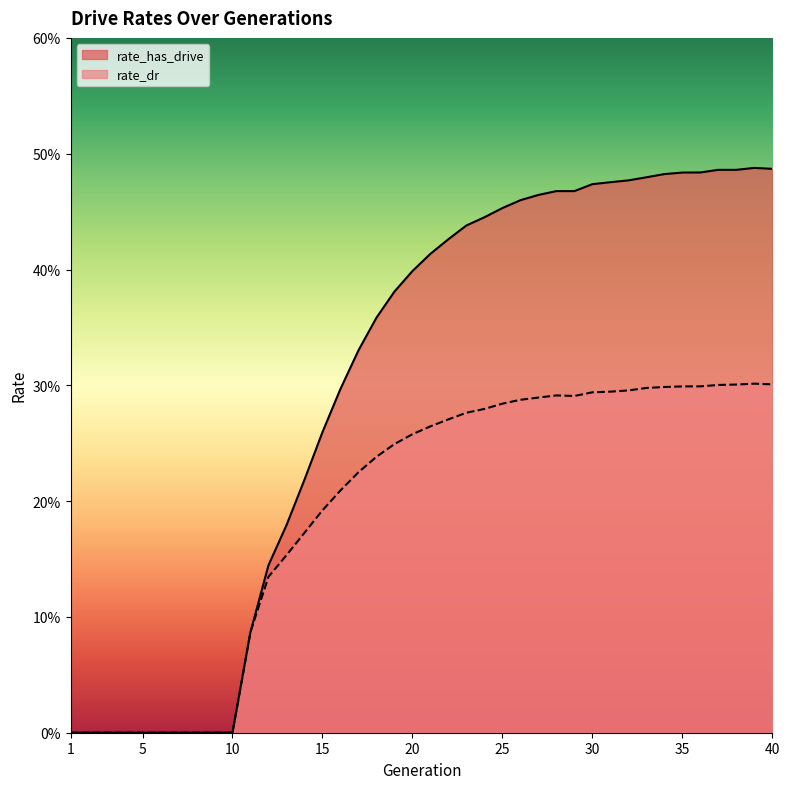

What are all the series names shown in the legend?

rate_has_drive, rate_dr